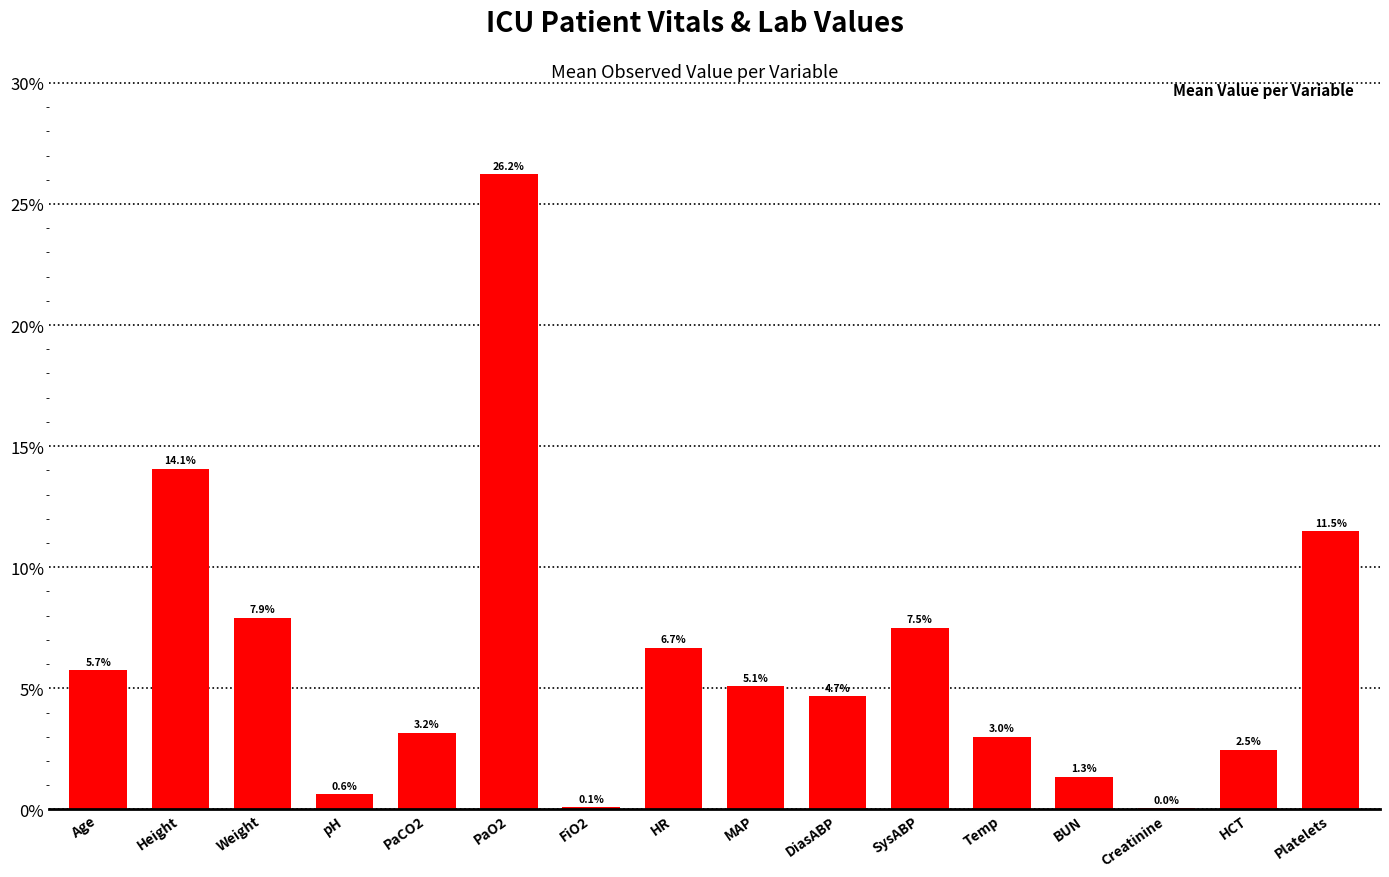

What is the change in value from Weight to pH?

-7.3